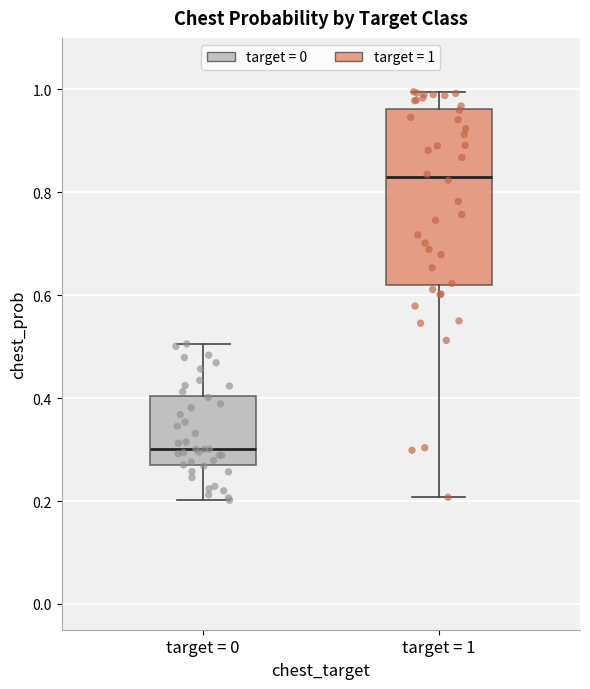

Comparing the boxes themselves (not the whiskers), which one is the tallest?

target = 1